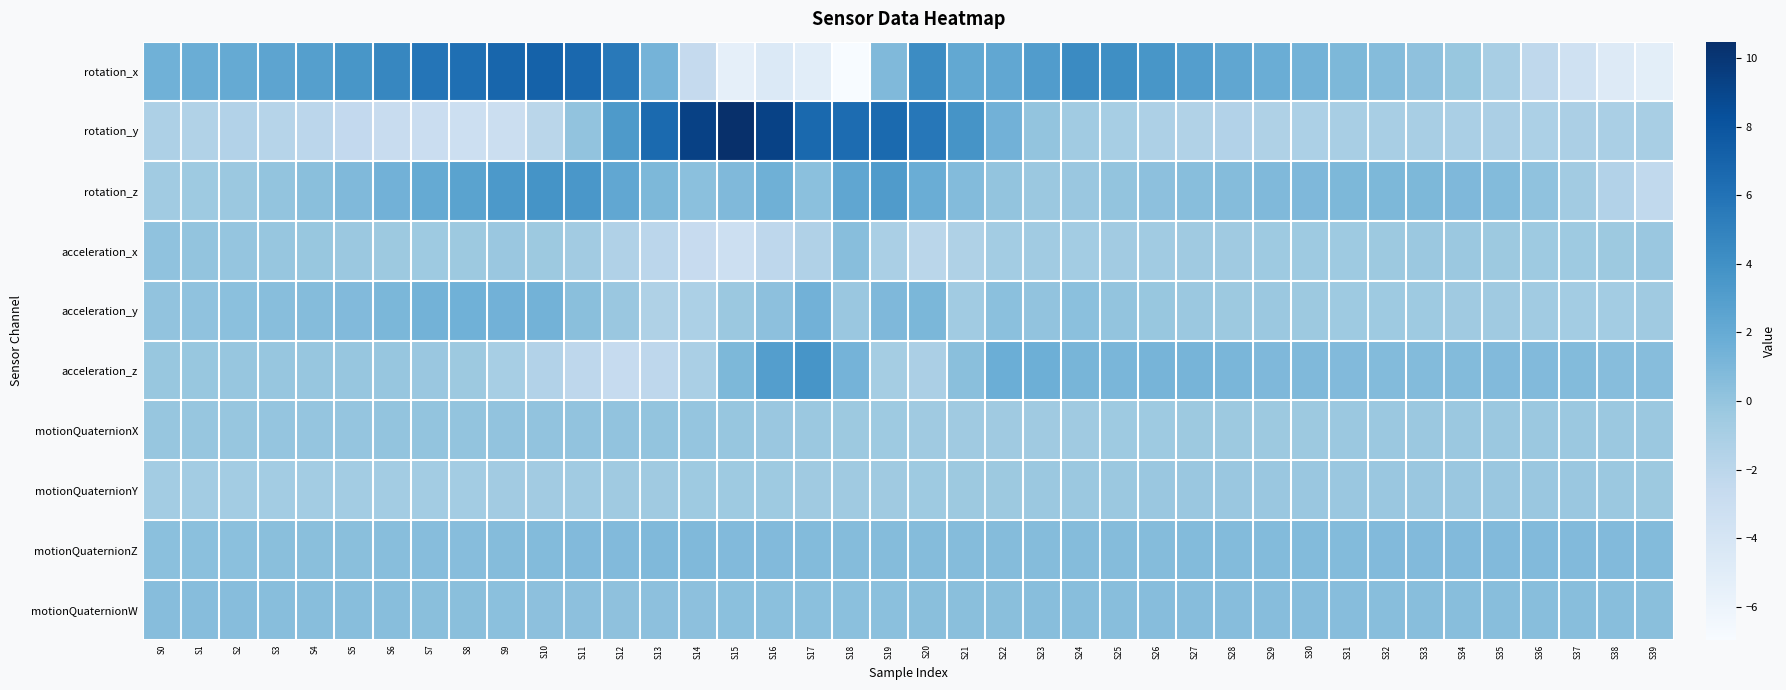

Reading left to right, extract all data points from this chart.

rotation_x: S0=1.5	S1=1.8	S2=2.1	S3=2.4	S4=2.9	S5=3.5	S6=4.7	S7=5.8	S8=6.2	S9=6.8	S10=7.1	S11=6.7	S12=5.5	S13=1.3	S14=-2.5	S15=-5.4	S16=-4.5	S17=-5.1	S18=-7.0	S19=0.8	S20=4.3	S21=2.2	S22=2.3	S23=3.1	S24=4.4	S25=4.1	S26=3.6	S27=3.0	S28=2.3	S29=1.8	S30=1.4	S31=1.0	S32=0.7	S33=0.2	S34=-0.2	S35=-1.0	S36=-2.2	S37=-3.5	S38=-4.7	S39=-5.2
rotation_y: S0=-1.3	S1=-1.5	S2=-1.6	S3=-1.7	S4=-2.0	S5=-2.4	S6=-2.8	S7=-3.0	S8=-3.2	S9=-3.1	S10=-2.0	S11=0.1	S12=3.3	S13=6.5	S14=9.3	S15=10.5	S16=9.2	S17=6.6	S18=6.4	S19=6.6	S20=5.7	S21=3.7	S22=1.5	S23=0.0	S24=-0.6	S25=-1.0	S26=-1.3	S27=-1.5	S28=-1.5	S29=-1.3	S30=-1.2	S31=-1.0	S32=-1.0	S33=-1.0	S34=-1.1	S35=-1.1	S36=-1.2	S37=-1.2	S38=-1.1	S39=-1.0
rotation_z: S0=-0.6	S1=-0.5	S2=-0.3	S3=0.0	S4=0.4	S5=0.9	S6=1.4	S7=2.0	S8=2.6	S9=3.4	S10=3.8	S11=3.5	S12=2.3	S13=1.0	S14=0.4	S15=0.8	S16=1.6	S17=0.3	S18=2.3	S19=3.2	S20=1.8	S21=0.7	S22=0.0	S23=-0.3	S24=-0.2	S25=0.0	S26=0.3	S27=0.5	S28=0.7	S29=0.8	S30=0.9	S31=1.0	S32=1.0	S33=1.0	S34=0.9	S35=0.7	S36=0.2	S37=-0.6	S38=-1.5	S39=-2.3
acceleration_x: S0=0.2	S1=0.1	S2=-0.0	S3=-0.1	S4=-0.2	S5=-0.3	S6=-0.4	S7=-0.5	S8=-0.4	S9=-0.2	S10=-0.4	S11=-0.7	S12=-1.4	S13=-2.0	S14=-2.7	S15=-3.2	S16=-2.2	S17=-1.4	S18=0.5	S19=-1.1	S20=-1.9	S21=-1.3	S22=-0.7	S23=-0.6	S24=-0.8	S25=-0.6	S26=-0.6	S27=-0.5	S28=-0.5	S29=-0.5	S30=-0.5	S31=-0.4	S32=-0.4	S33=-0.3	S34=-0.3	S35=-0.4	S36=-0.5	S37=-0.4	S38=-0.4	S39=-0.3
acceleration_y: S0=0.1	S1=0.2	S2=0.3	S3=0.5	S4=0.6	S5=0.8	S6=1.1	S7=1.4	S8=1.5	S9=1.5	S10=1.4	S11=0.4	S12=-0.2	S13=-1.3	S14=-1.2	S15=-0.3	S16=0.3	S17=1.5	S18=-0.2	S19=0.9	S20=1.1	S21=-0.6	S22=0.4	S23=0.1	S24=0.4	S25=0.0	S26=-0.2	S27=-0.3	S28=-0.4	S29=-0.3	S30=-0.4	S31=-0.4	S32=-0.5	S33=-0.5	S34=-0.5	S35=-0.5	S36=-0.6	S37=-0.7	S38=-0.7	S39=-0.5
acceleration_z: S0=-0.2	S1=-0.2	S2=-0.1	S3=-0.1	S4=-0.1	S5=-0.1	S6=-0.1	S7=-0.2	S8=-0.4	S9=-0.9	S10=-1.6	S11=-2.2	S12=-2.6	S13=-2.2	S14=-1.1	S15=1.0	S16=3.0	S17=3.7	S18=1.3	S19=-0.8	S20=-1.1	S21=0.5	S22=1.7	S23=1.6	S24=1.2	S25=1.1	S26=1.3	S27=1.3	S28=1.1	S29=0.9	S30=0.8	S31=0.8	S32=0.7	S33=0.7	S34=0.7	S35=0.7	S36=0.8	S37=0.7	S38=0.6	S39=0.5
motionQuaternionX: S0=-0.1	S1=-0.1	S2=-0.1	S3=-0.1	S4=-0.1	S5=-0.0	S6=-0.0	S7=0.0	S8=0.0	S9=0.1	S10=0.1	S11=0.1	S12=0.1	S13=0.0	S14=-0.0	S15=-0.1	S16=-0.2	S17=-0.3	S18=-0.4	S19=-0.5	S20=-0.5	S21=-0.5	S22=-0.5	S23=-0.5	S24=-0.5	S25=-0.5	S26=-0.4	S27=-0.4	S28=-0.4	S29=-0.4	S30=-0.4	S31=-0.3	S32=-0.3	S33=-0.3	S34=-0.3	S35=-0.3	S36=-0.3	S37=-0.3	S38=-0.3	S39=-0.3
motionQuaternionY: S0=-0.7	S1=-0.7	S2=-0.7	S3=-0.7	S4=-0.7	S5=-0.7	S6=-0.7	S7=-0.7	S8=-0.7	S9=-0.7	S10=-0.6	S11=-0.6	S12=-0.5	S13=-0.5	S14=-0.5	S15=-0.5	S16=-0.5	S17=-0.5	S18=-0.5	S19=-0.5	S20=-0.4	S21=-0.4	S22=-0.4	S23=-0.3	S24=-0.3	S25=-0.3	S26=-0.3	S27=-0.3	S28=-0.2	S29=-0.2	S30=-0.2	S31=-0.2	S32=-0.2	S33=-0.2	S34=-0.2	S35=-0.2	S36=-0.2	S37=-0.3	S38=-0.3	S39=-0.4
motionQuaternionZ: S0=0.4	S1=0.4	S2=0.4	S3=0.4	S4=0.4	S5=0.5	S6=0.5	S7=0.5	S8=0.6	S9=0.6	S10=0.7	S11=0.8	S12=0.8	S13=0.8	S14=0.8	S15=0.8	S16=0.8	S17=0.7	S18=0.7	S19=0.6	S20=0.6	S21=0.6	S22=0.6	S23=0.6	S24=0.6	S25=0.6	S26=0.7	S27=0.7	S28=0.7	S29=0.7	S30=0.7	S31=0.7	S32=0.7	S33=0.8	S34=0.8	S35=0.8	S36=0.8	S37=0.8	S38=0.8	S39=0.7
motionQuaternionW: S0=0.6	S1=0.5	S2=0.5	S3=0.5	S4=0.5	S5=0.5	S6=0.5	S7=0.4	S8=0.4	S9=0.4	S10=0.3	S11=0.3	S12=0.3	S13=0.3	S14=0.3	S15=0.3	S16=0.4	S17=0.4	S18=0.4	S19=0.4	S20=0.4	S21=0.4	S22=0.5	S23=0.5	S24=0.5	S25=0.5	S26=0.5	S27=0.5	S28=0.5	S29=0.5	S30=0.5	S31=0.5	S32=0.5	S33=0.5	S34=0.5	S35=0.5	S36=0.5	S37=0.5	S38=0.5	S39=0.5